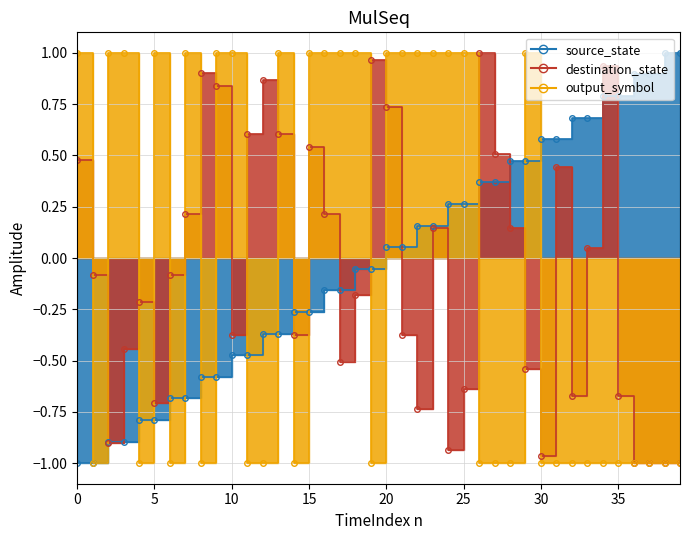

How many data points does each series have?

40